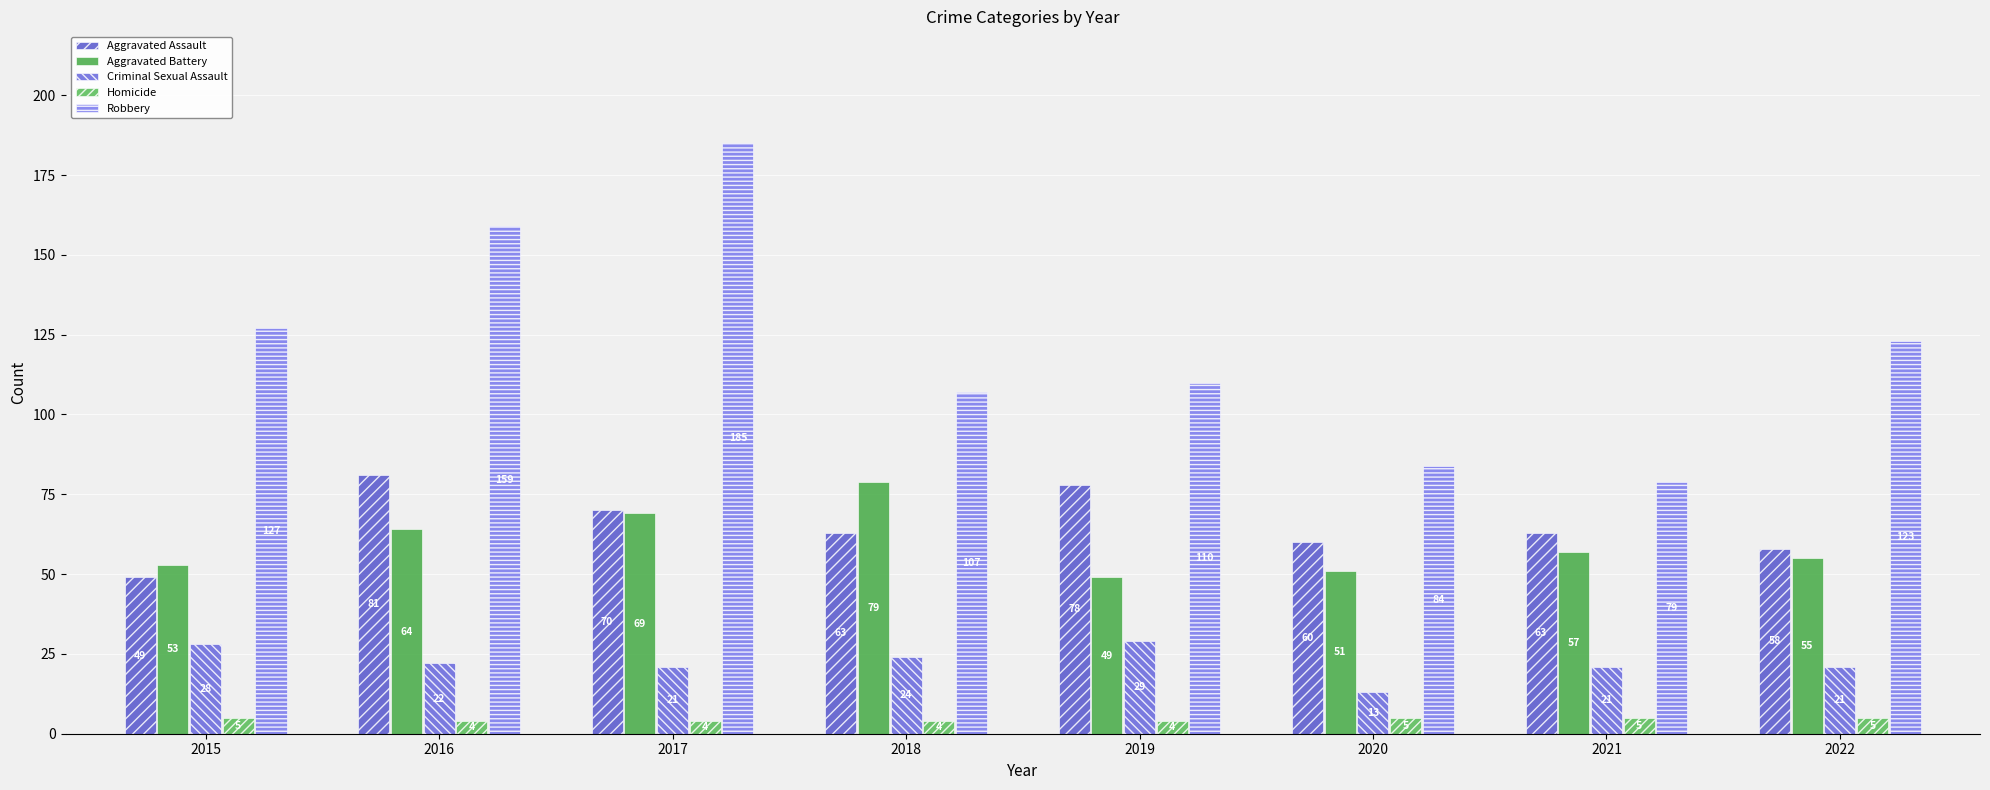

List the labels in order of Robbery value, largest first.

2017, 2016, 2015, 2022, 2019, 2018, 2020, 2021